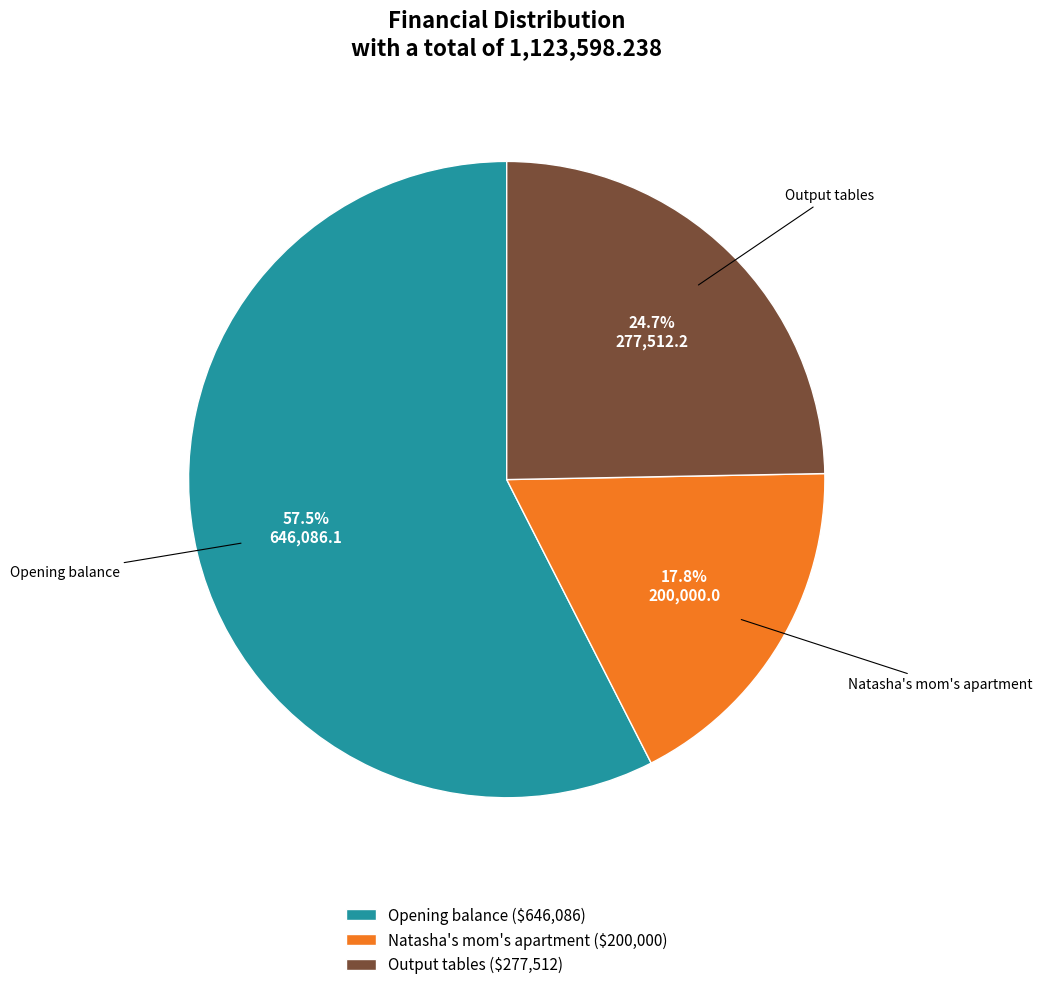

How much of the chart is everything except Natasha's mom's apartment?

82.2%